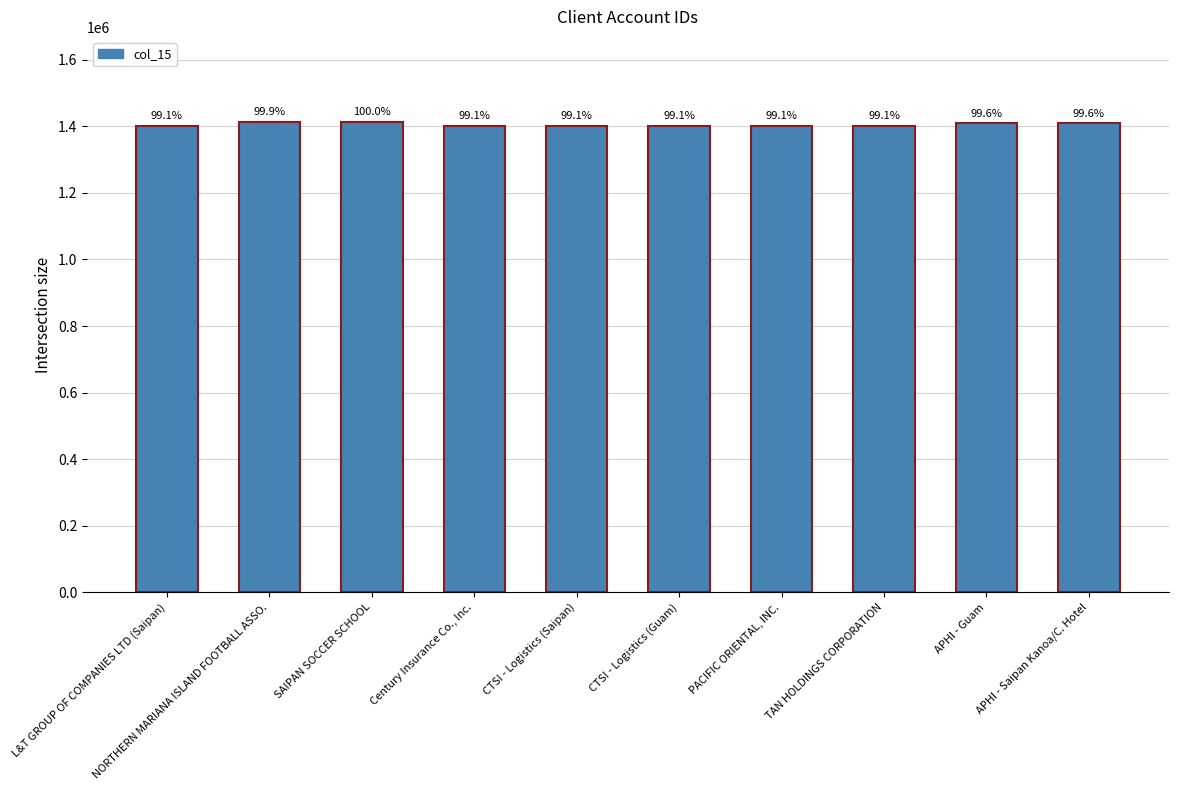

Approximately how many times larger is the value at SAIPAN SOCCER SCHOOL compared to APHI - Guam?

1.0